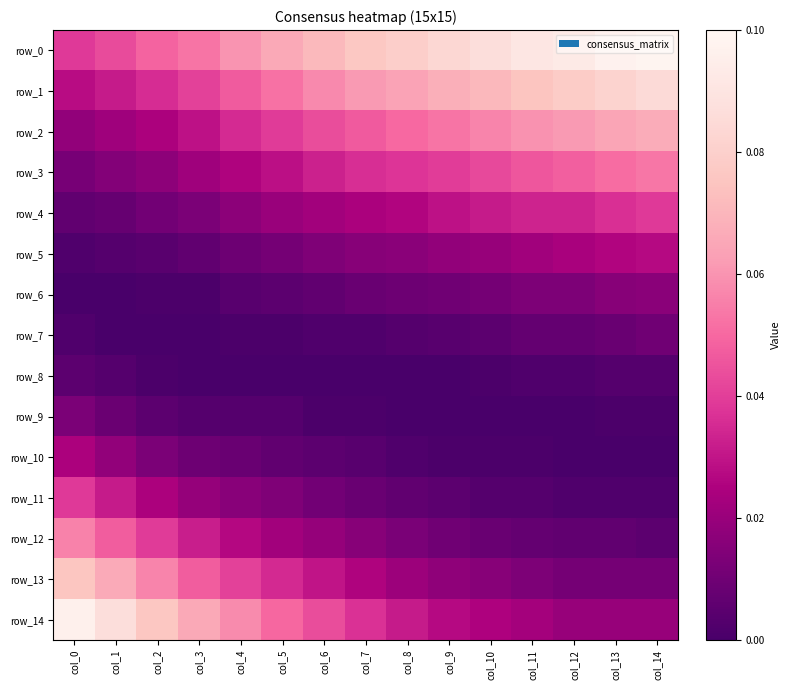

What is the total value across all series at col_8?

0.4